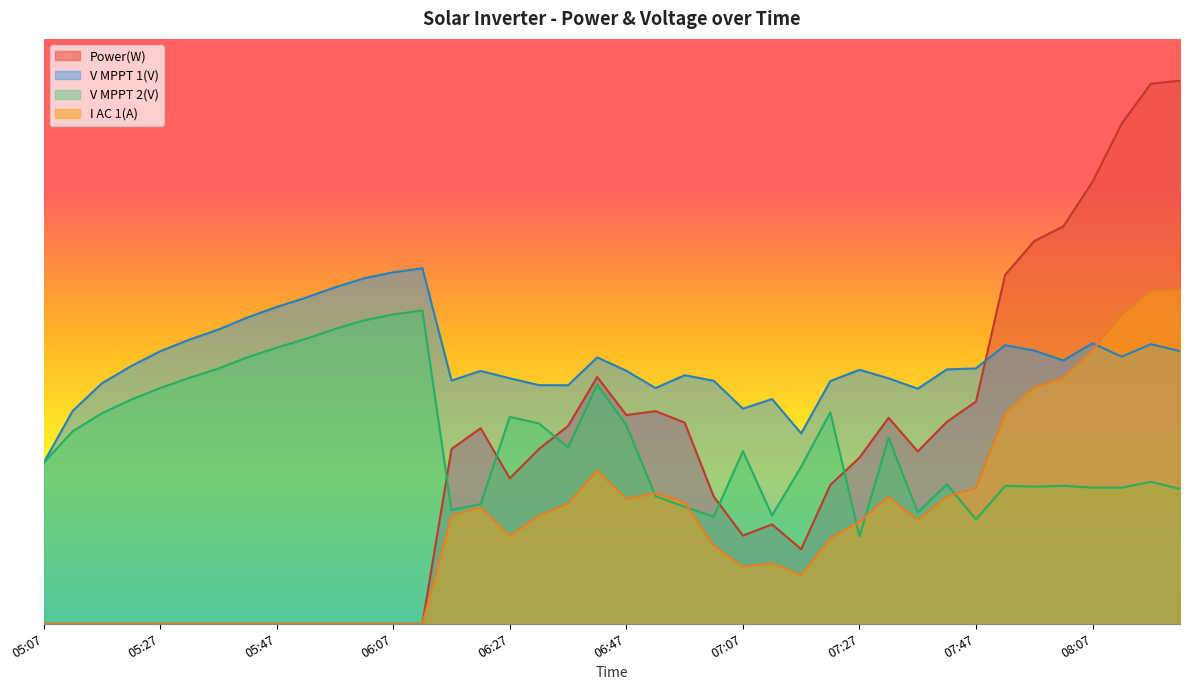

What position from the left is 05:12?

2